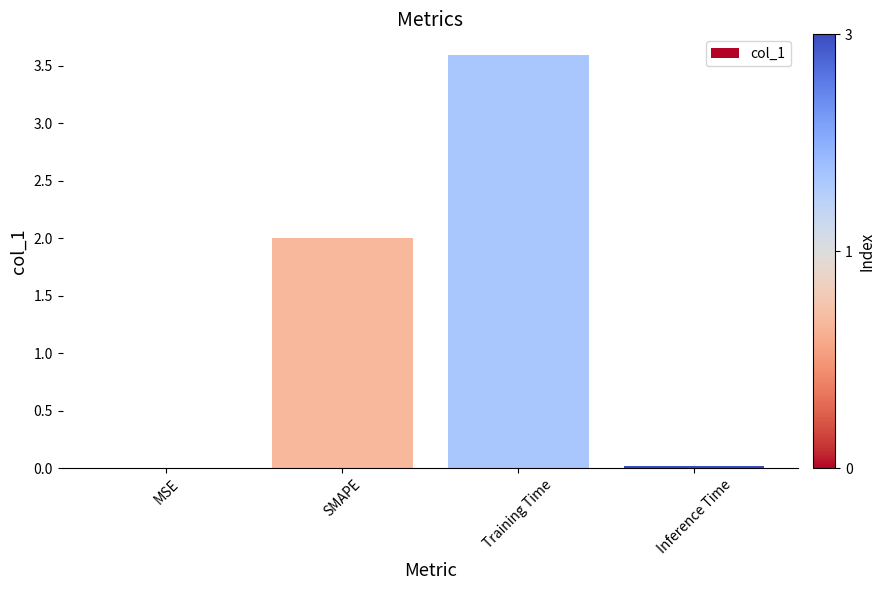

Which has a higher value, SMAPE or MSE?

SMAPE